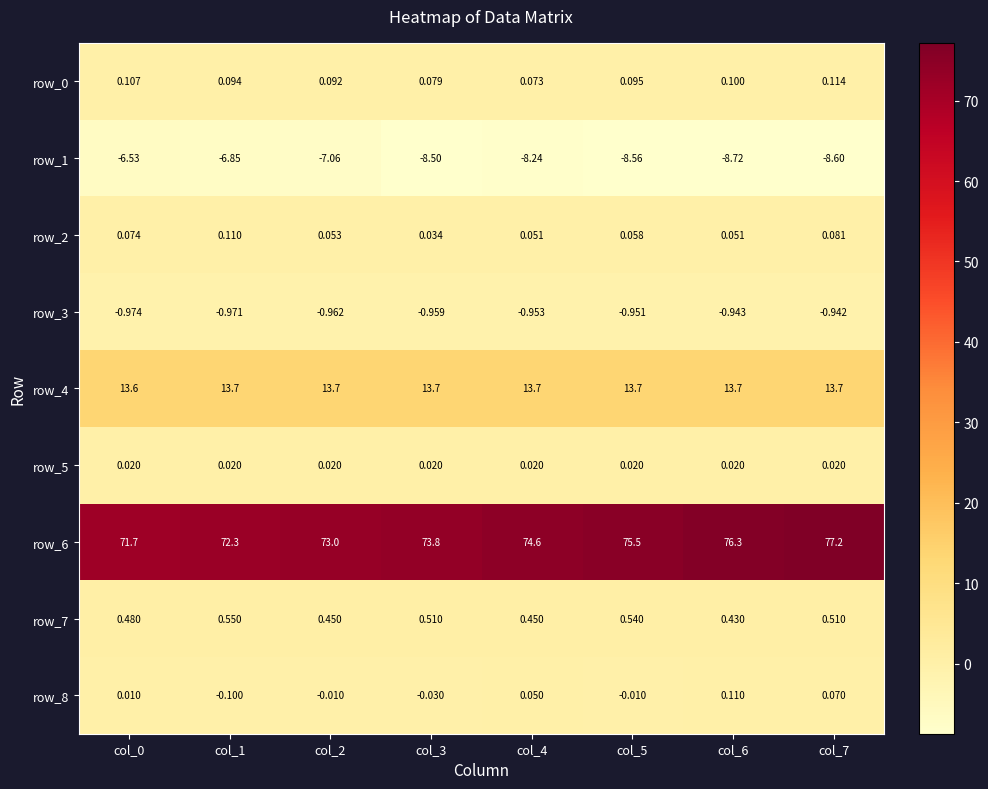

Which series has the largest total across all categories?

row_6